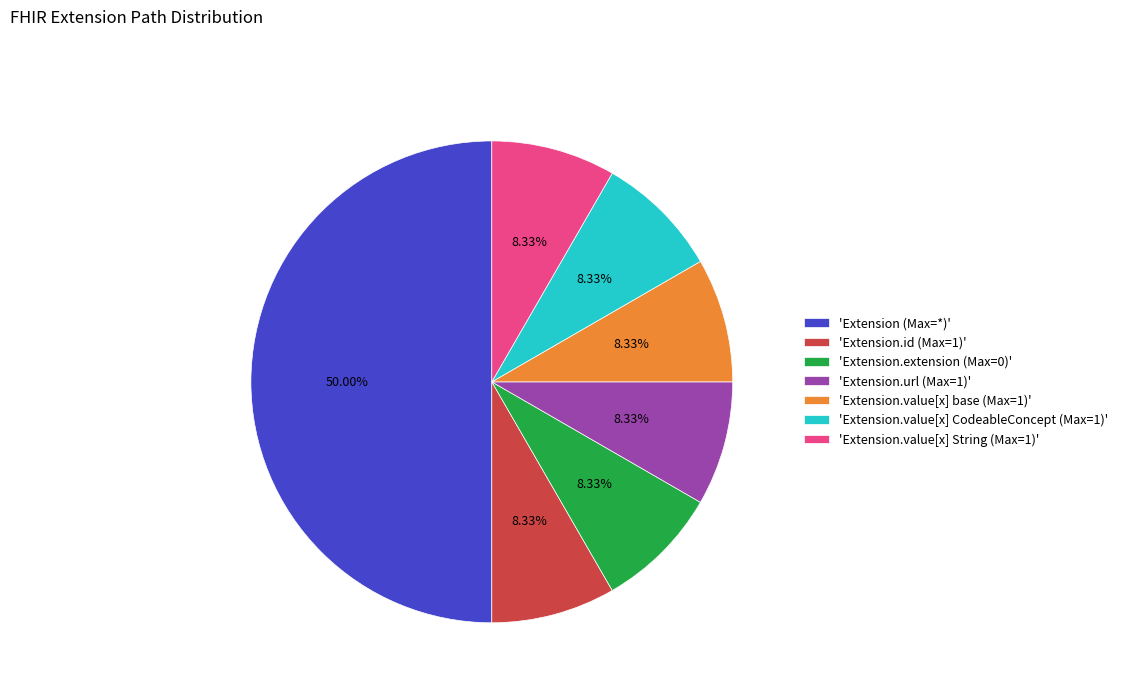

Count the number of slices in the pie.

7